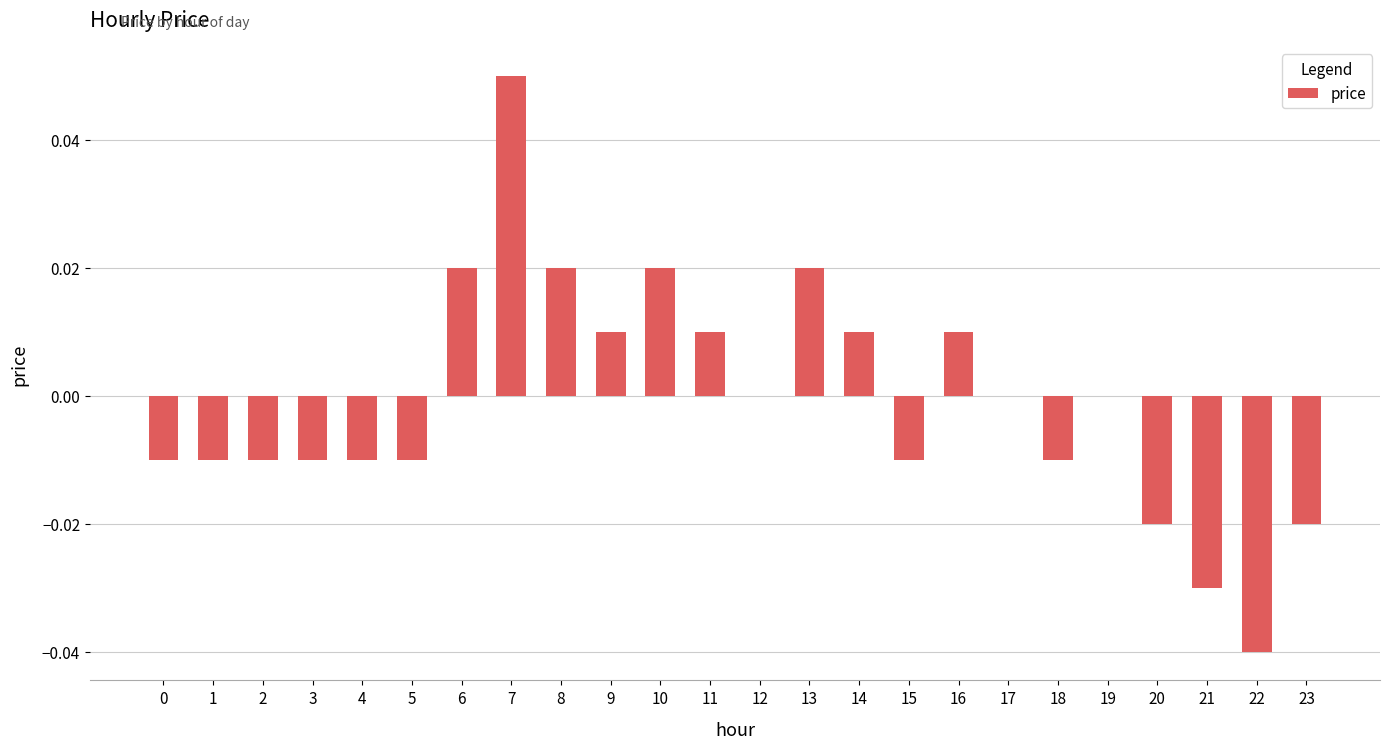

The value at 21 is -0.0. True or false?

True